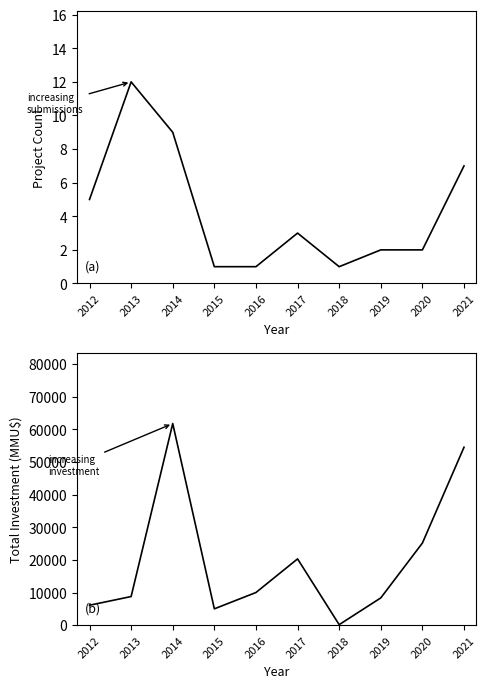

How many interior local peaks does the Project Count series have?

2